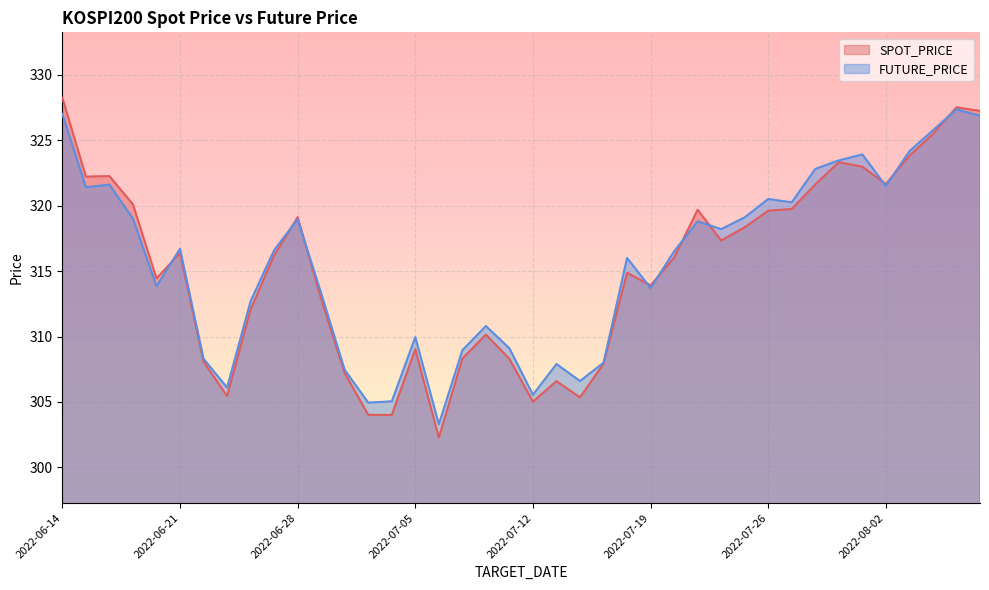

List the labels in order of FUTURE_PRICE value, largest first.

2022-08-05, 2022-06-14, 2022-08-08, 2022-08-04, 2022-08-03, 2022-08-01, 2022-07-29, 2022-07-28, 2022-06-16, 2022-08-02, 2022-06-15, 2022-07-26, 2022-07-27, 2022-07-25, 2022-06-17, 2022-06-28, 2022-07-21, 2022-07-22, 2022-06-21, 2022-06-27, 2022-07-20, 2022-07-18, 2022-06-20, 2022-07-19, 2022-06-29, 2022-06-24, 2022-07-08, 2022-07-05, 2022-07-11, 2022-07-07, 2022-06-22, 2022-07-15, 2022-07-13, 2022-06-30, 2022-07-14, 2022-06-23, 2022-07-12, 2022-07-04, 2022-07-01, 2022-07-06